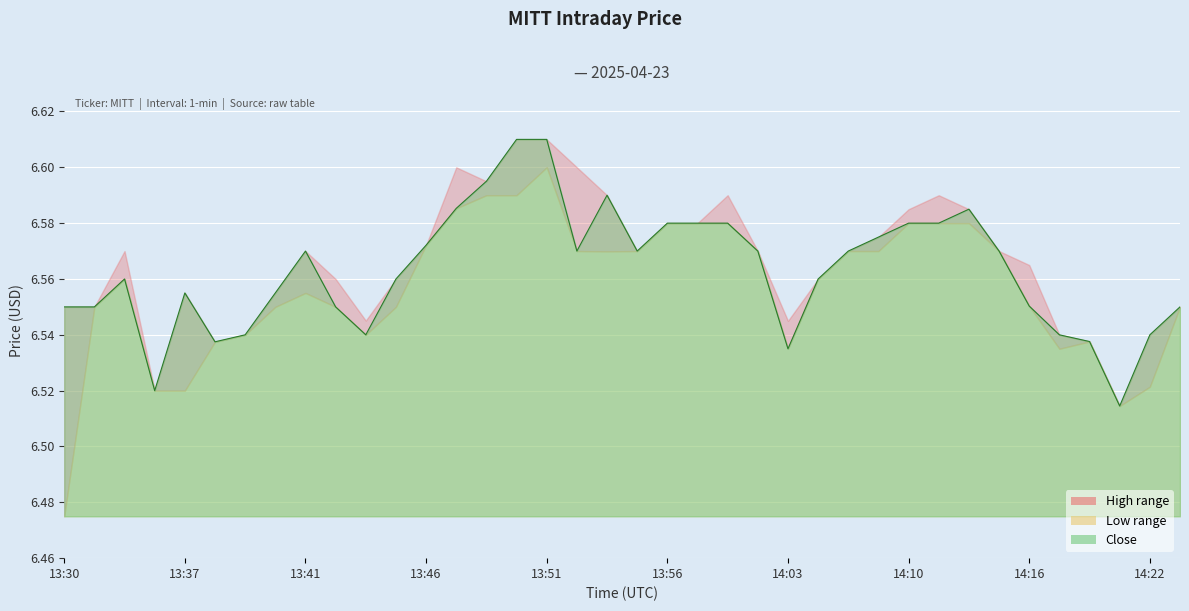

List the series in order of their overall mean, highest first.

High, Close, Low